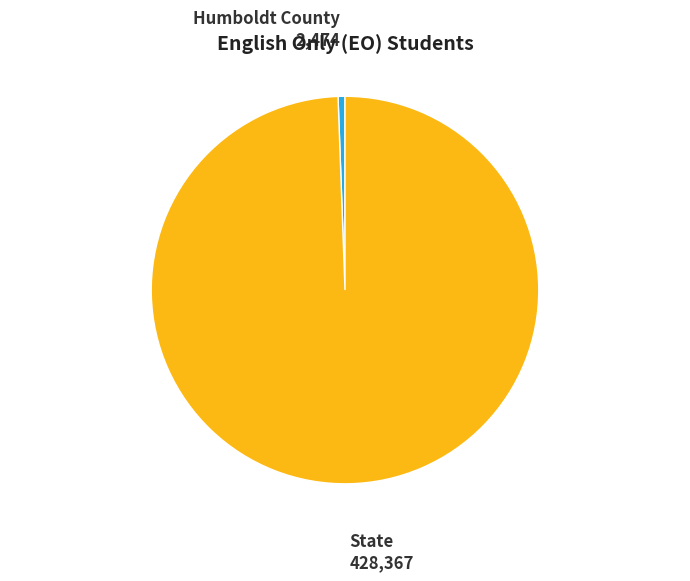

How many segments does this pie chart have?

2